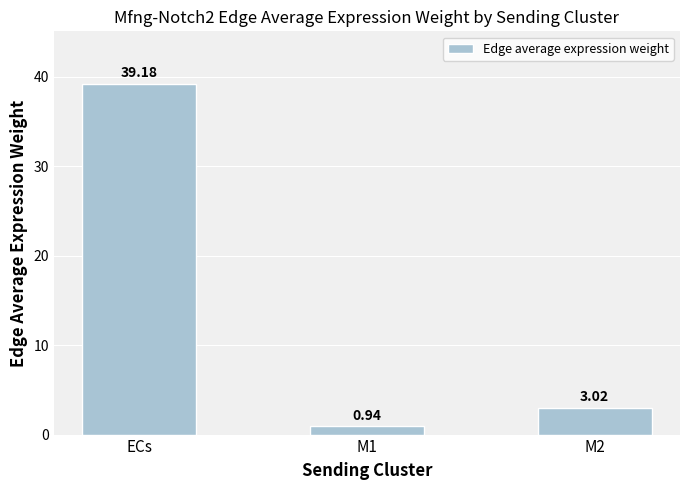

Rank the categories by value from lowest to highest.

M1, M2, ECs